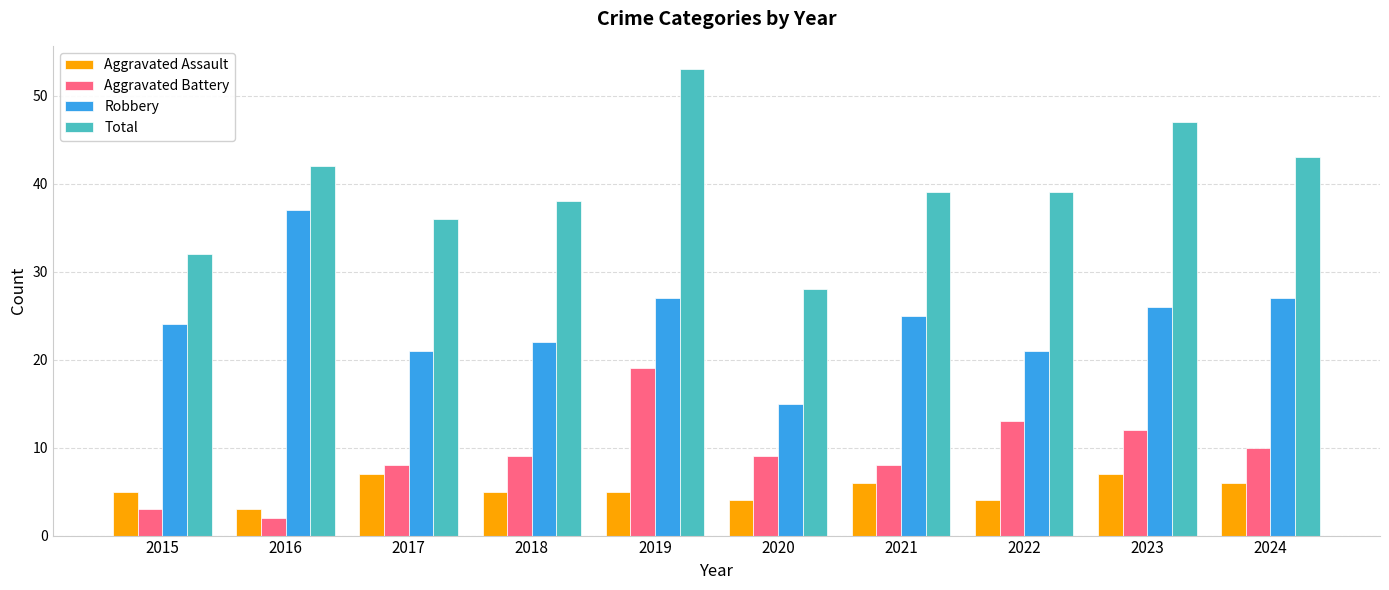

At 2022, list the series in order from largest to smallest.

Total, Robbery, Aggravated Battery, Aggravated Assault